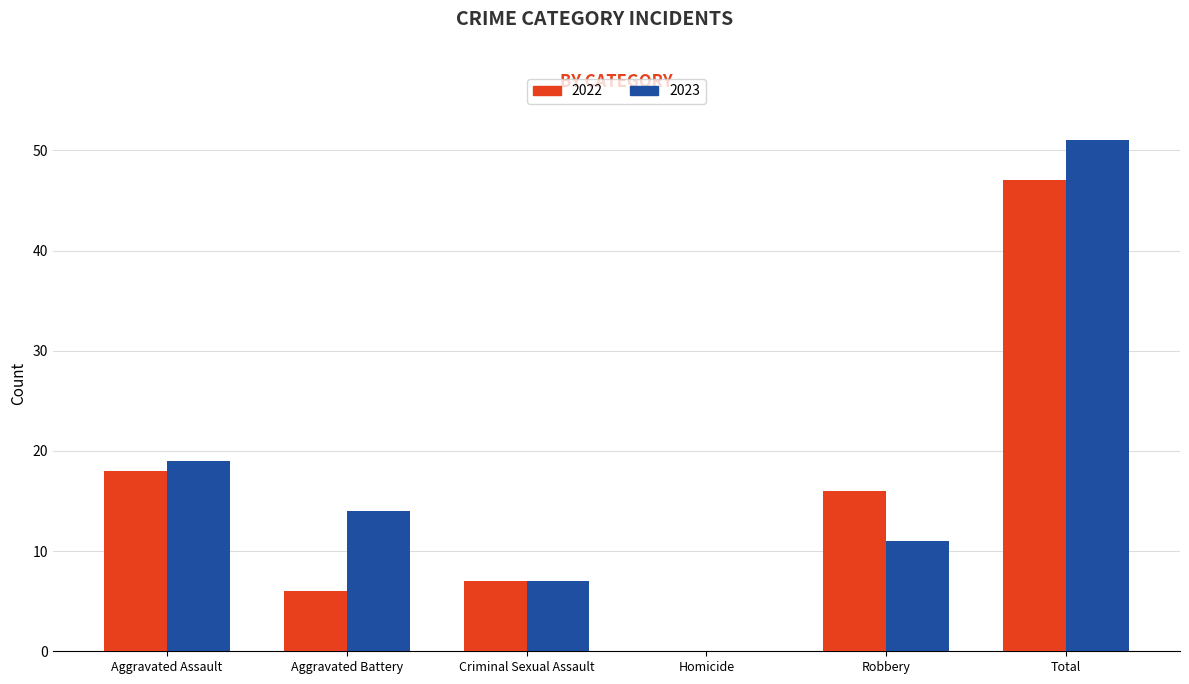

Is the value of 2022 at Robbery greater than the value of 2023 at Total?

No